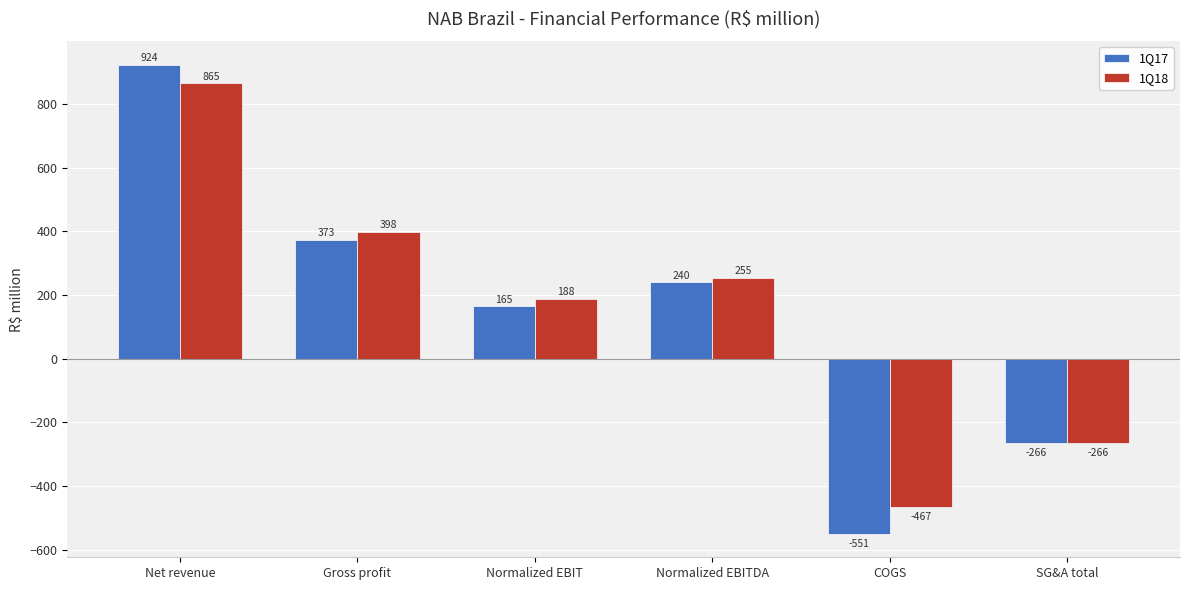

True or false: 1Q18 has a value of 398.2 at Gross profit.

True